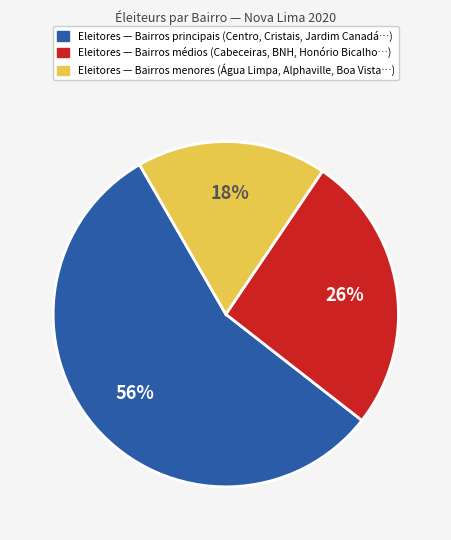

Is there a majority slice in this chart?

Yes